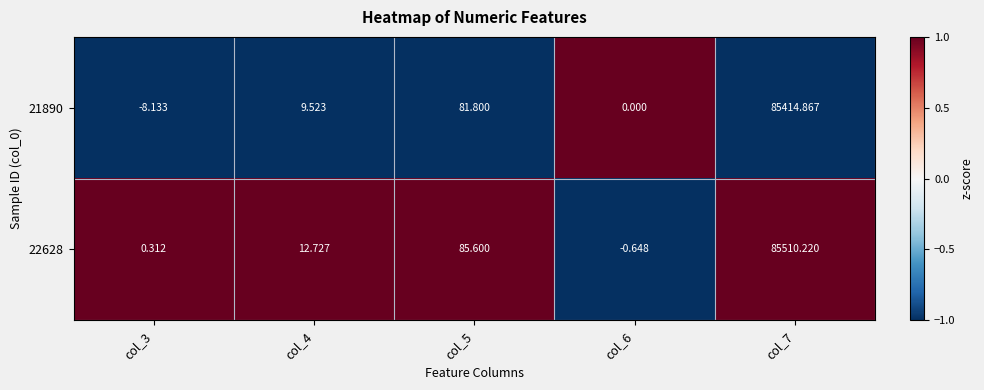

What is the minimum value shown in the chart?

-8.1